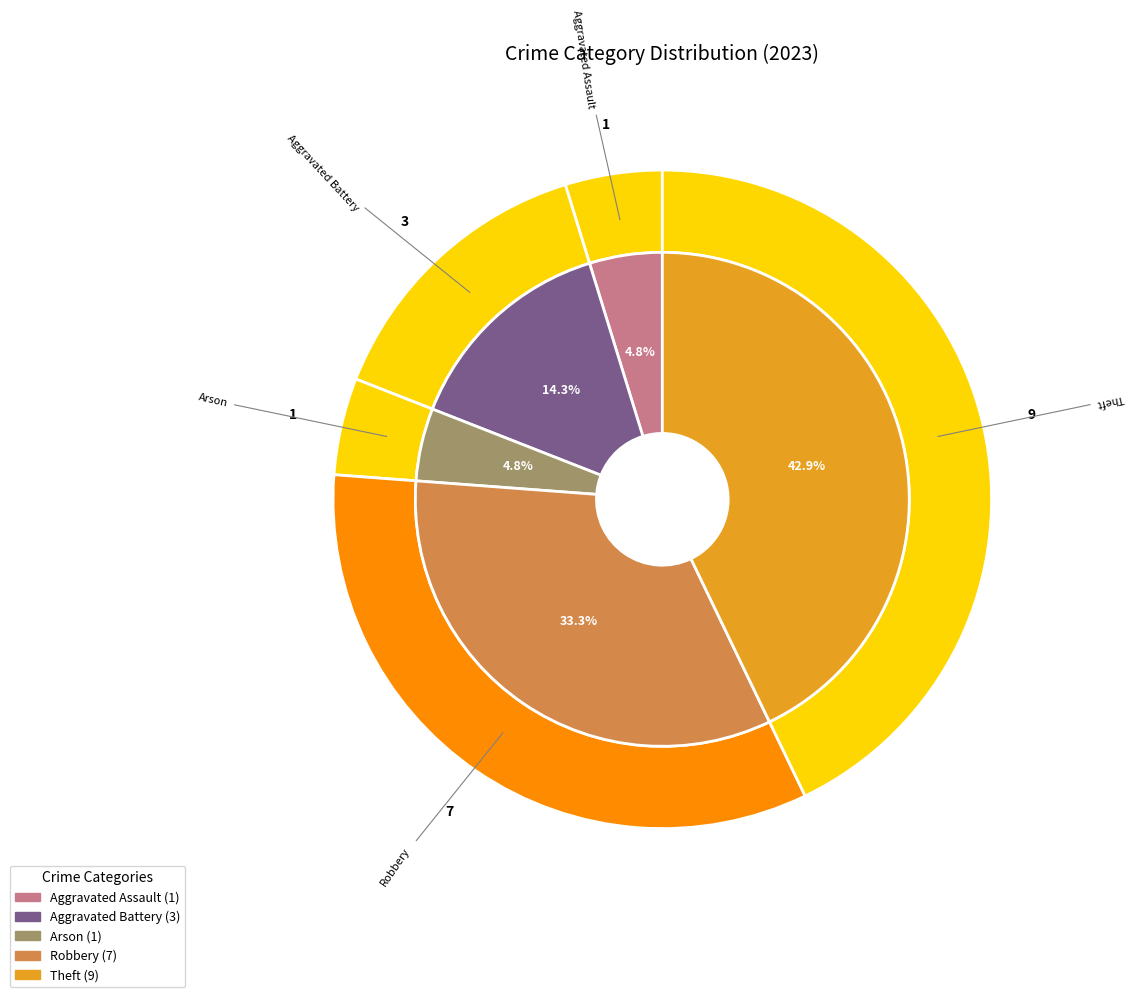

To the nearest percent, what is the combined percentage of Robbery and Aggravated Battery?

48%